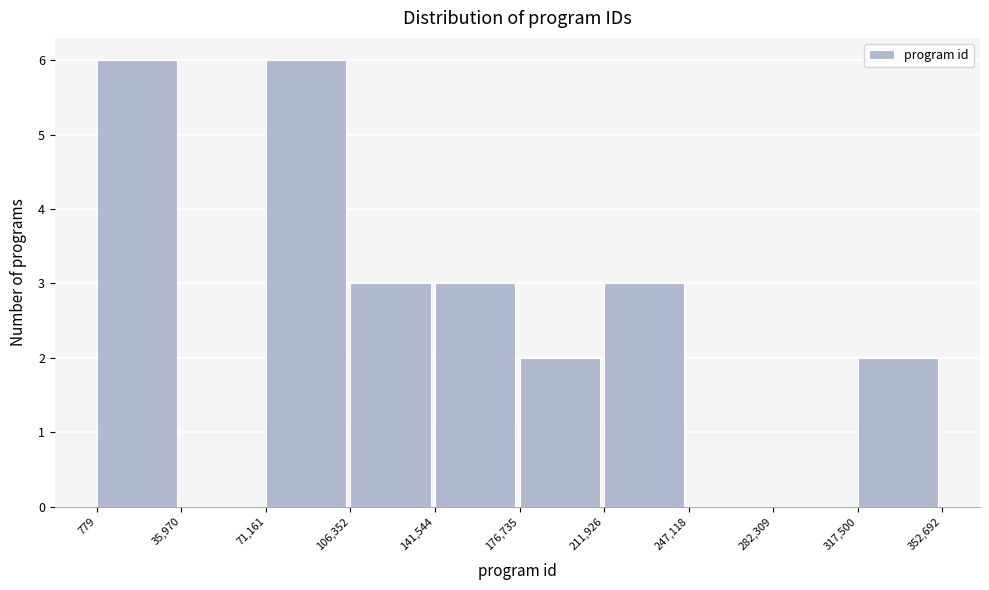

How tall is the bar that spans 141,544 to 176,735 on the x-axis? The values are not printed on the chart, so give them approximately, as read against the axis.

3